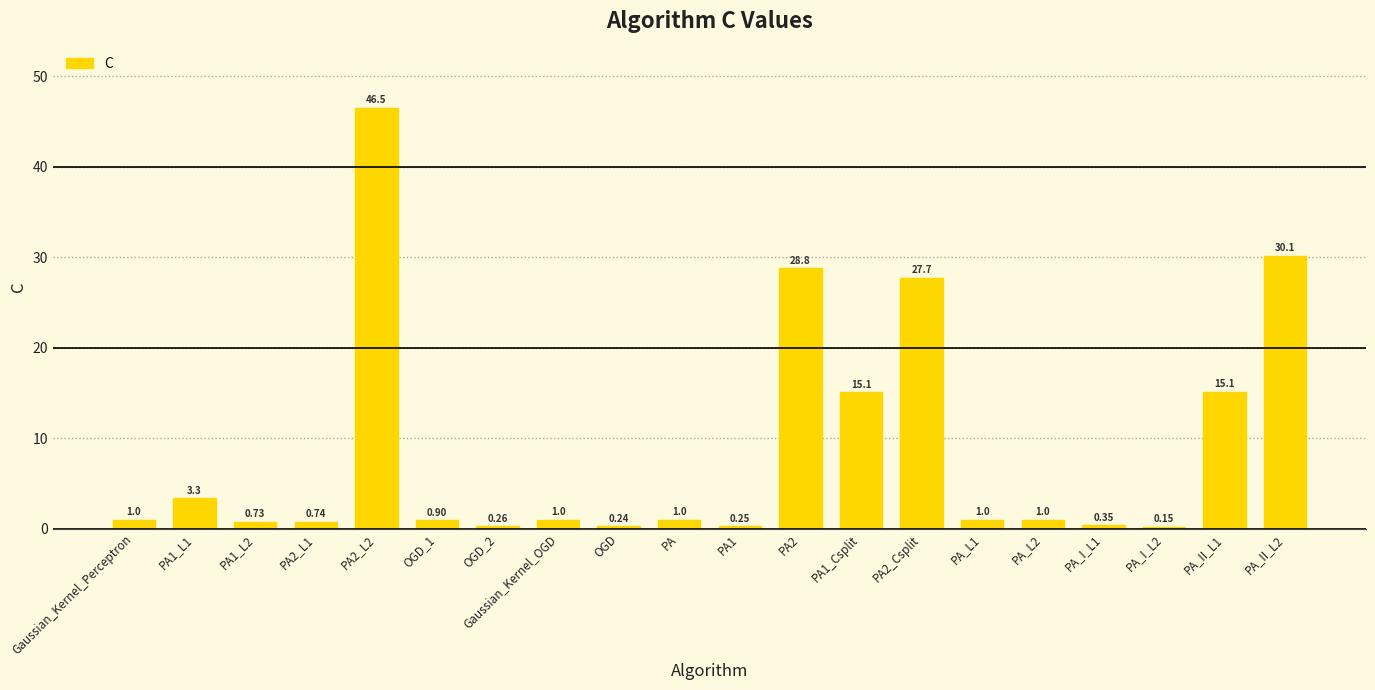

Approximately how many times larger is the value at PA_L2 compared to PA1_Csplit?

0.1